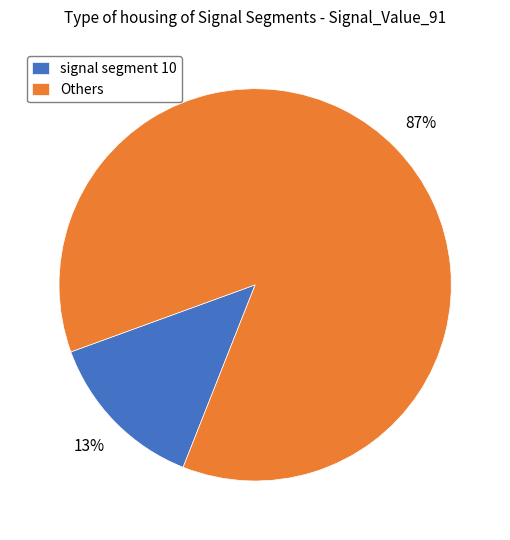

To the nearest percent, what portion does signal segment 10 represent?

13%